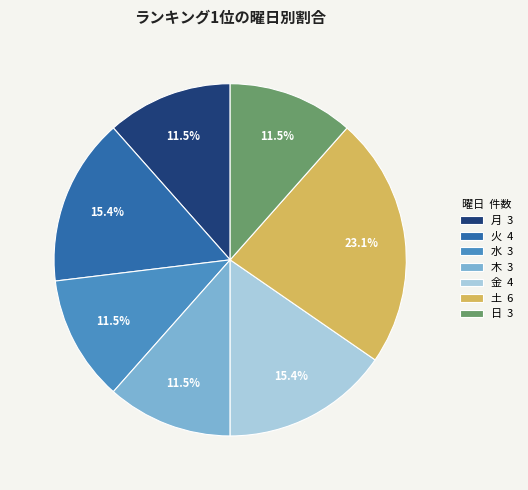

The 水 slice represents 24% of the pie. True or false?

False